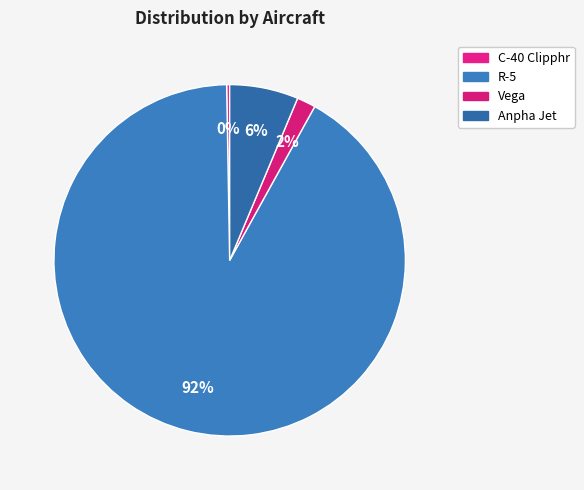

True or false: C-40 Clipphr accounts for 11% of the total.

False